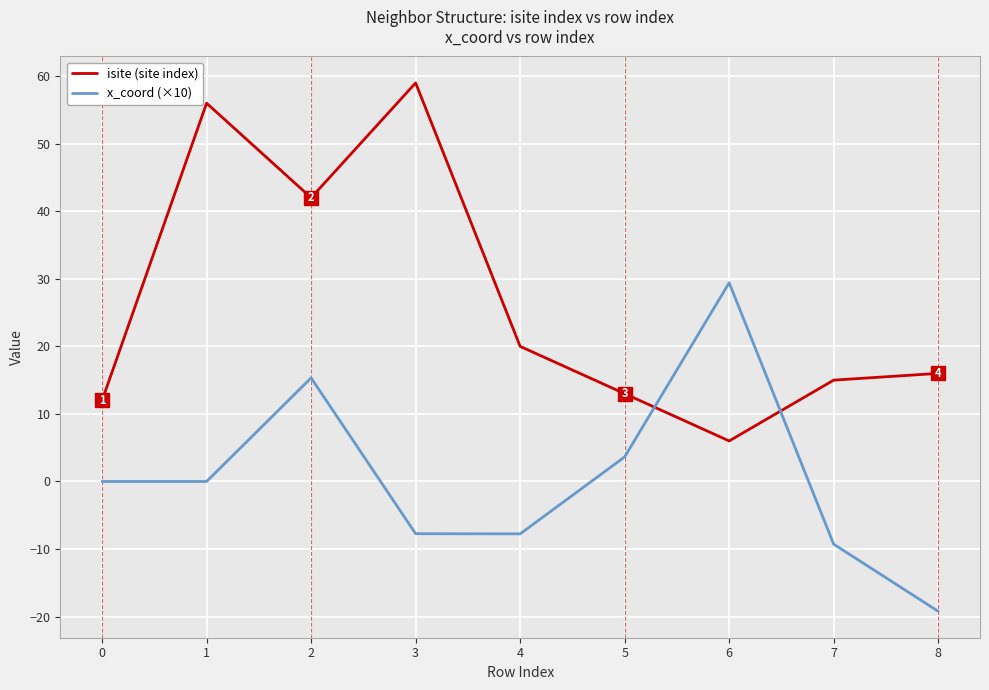

Which series has the widest spread of values?

isite (site index)